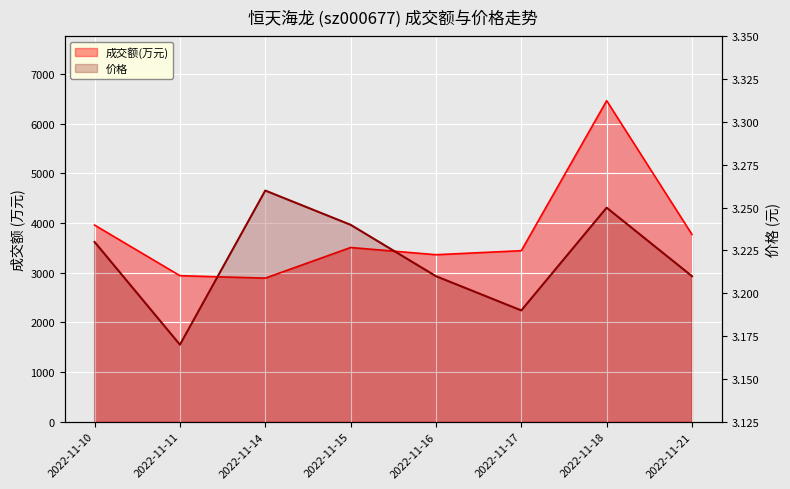

What is the sum of the 价格 values at 2022-11-14 and 2022-11-17?

6.4